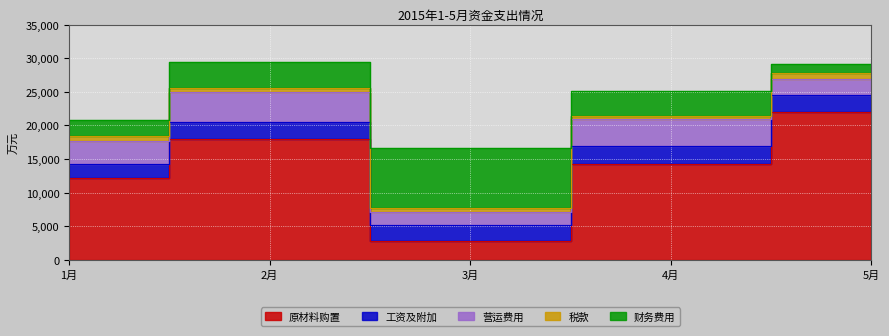

True or false: 税款 has a value of 821 at 5月.

True